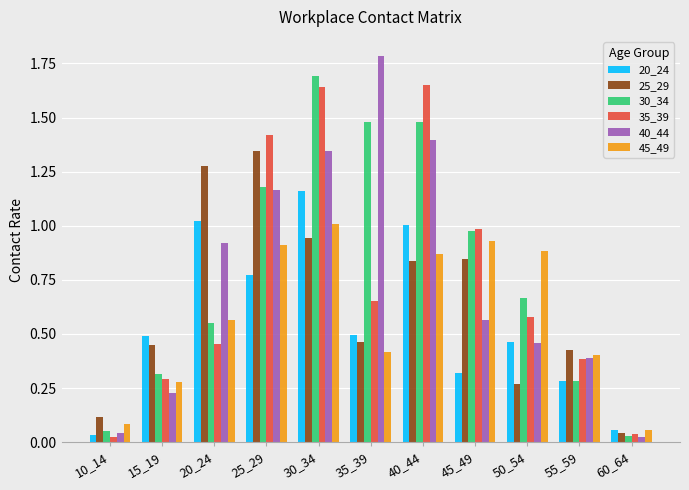

What is the sum of all 40_44 values?

8.3